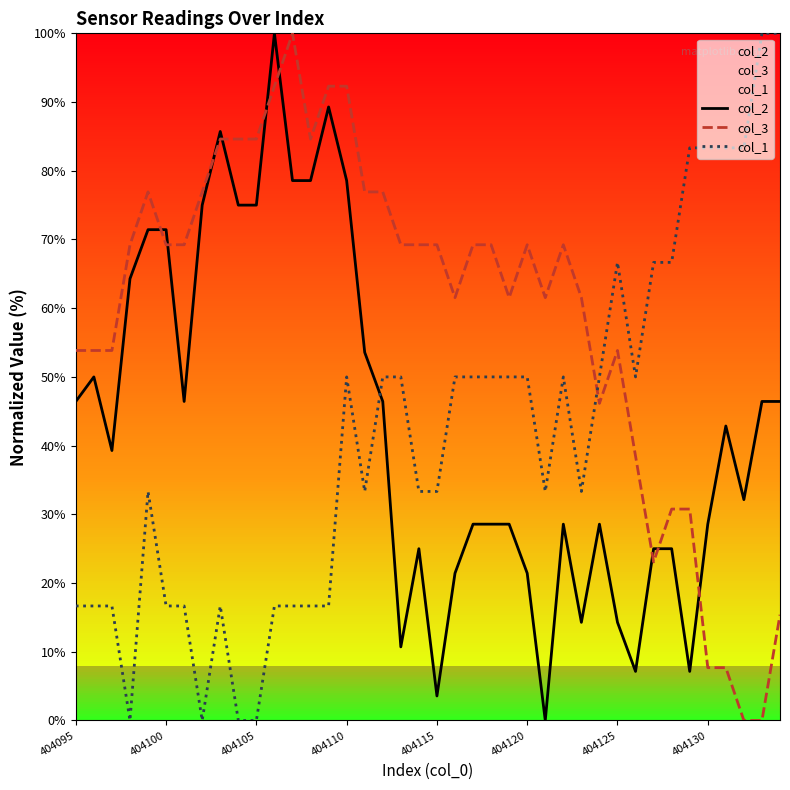

The col_1 series shows 100.0 at 38. True or false?

True